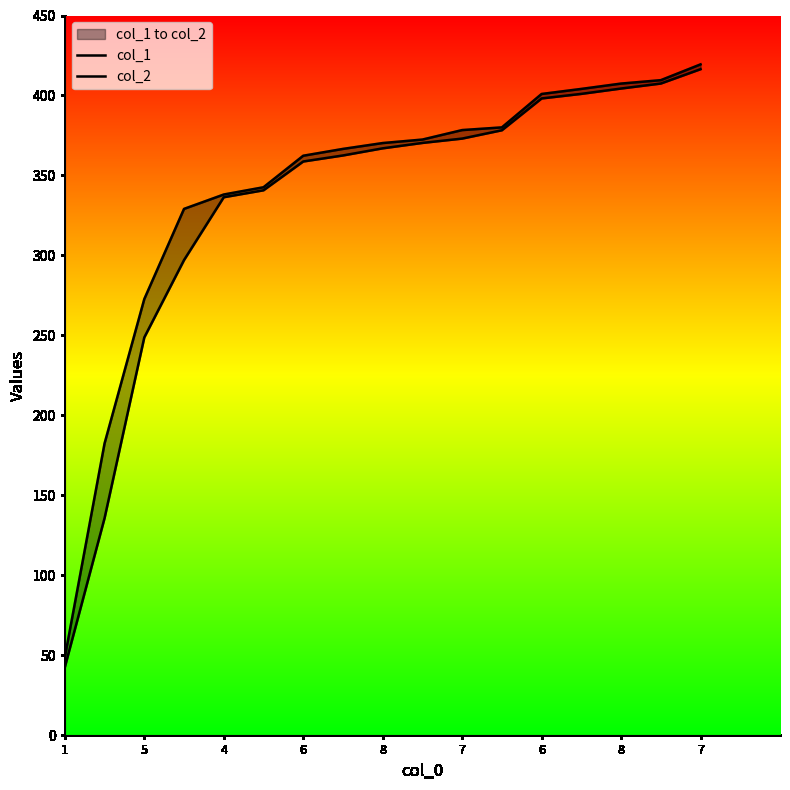

At how many categories does at least one series exceed 257?

15